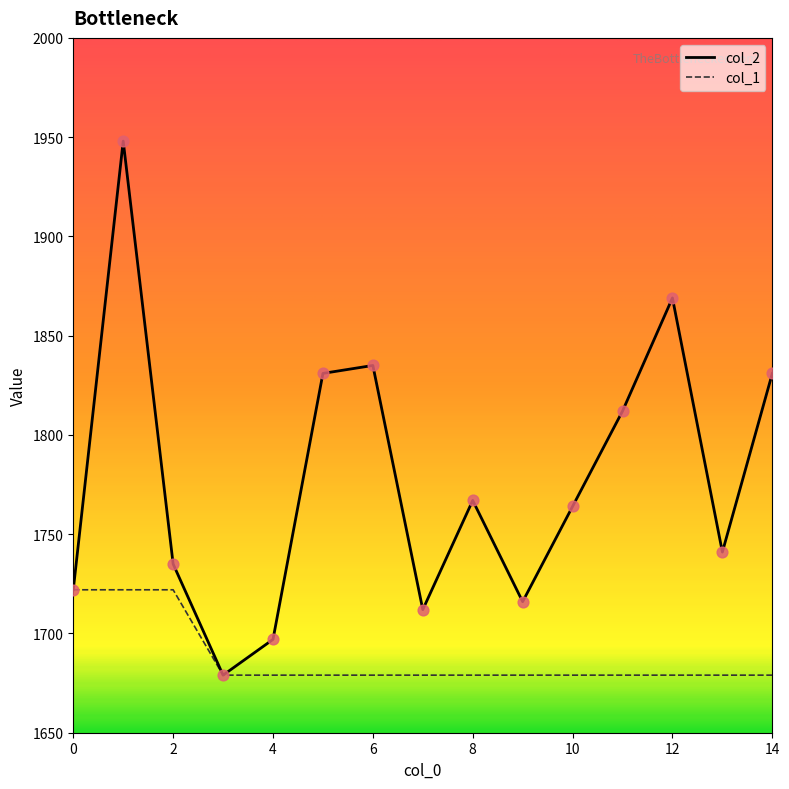

Which series has the largest total across all categories?

col_2